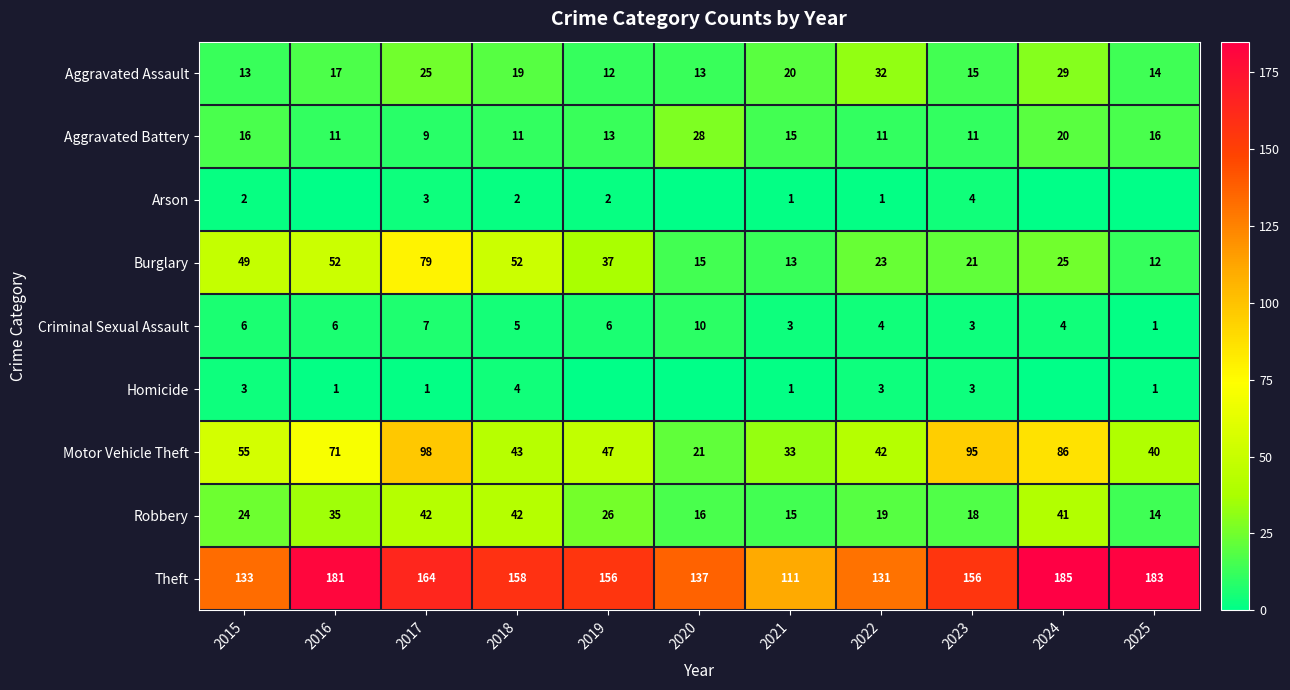

What is the total value across all series at 2021?

212